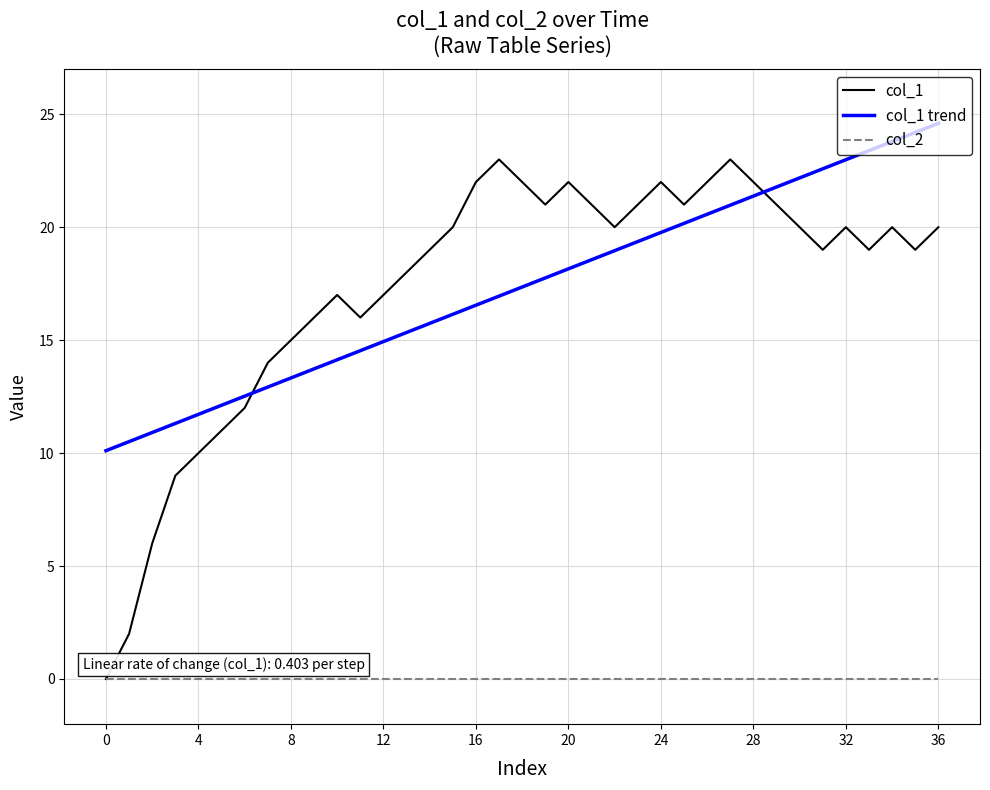

Which series has the widest spread of values?

col_1